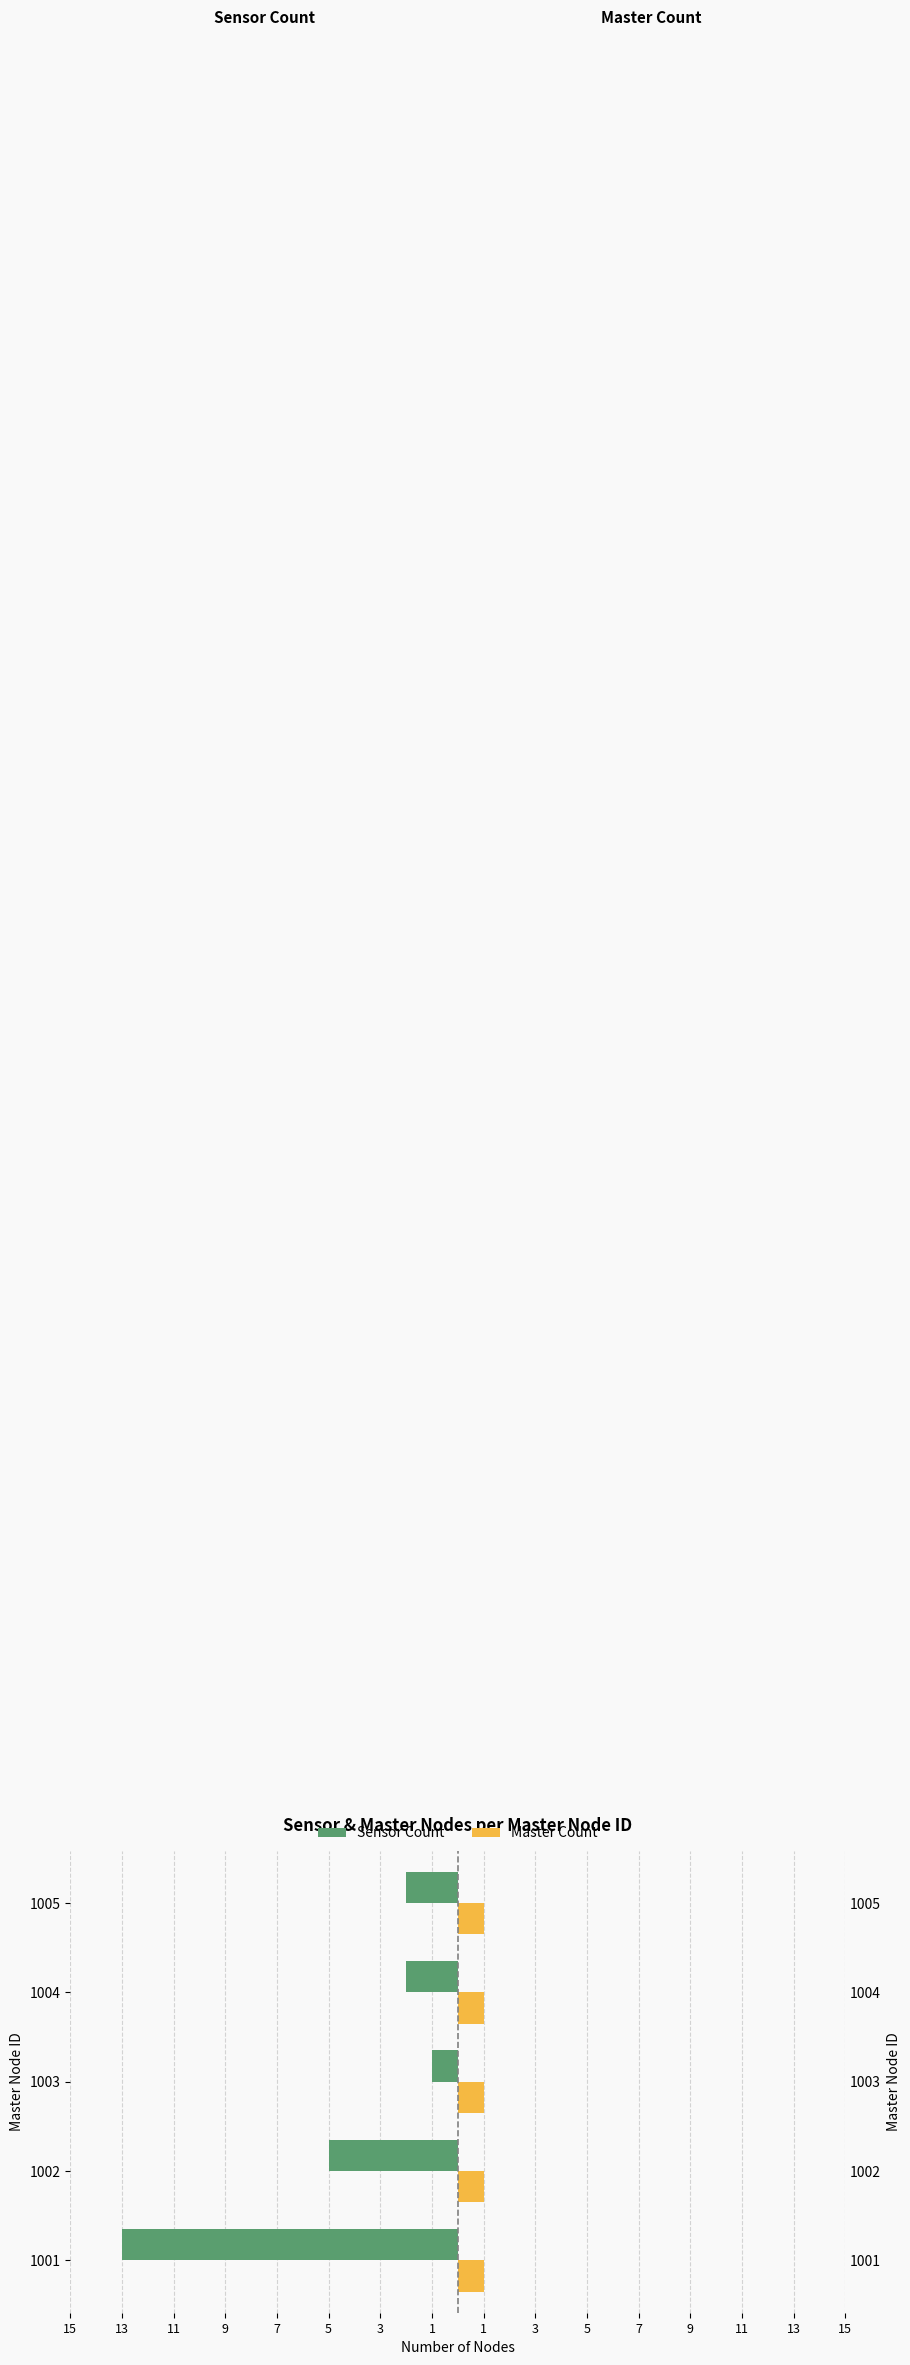

Between 1005 and 1003, which is larger?

1003